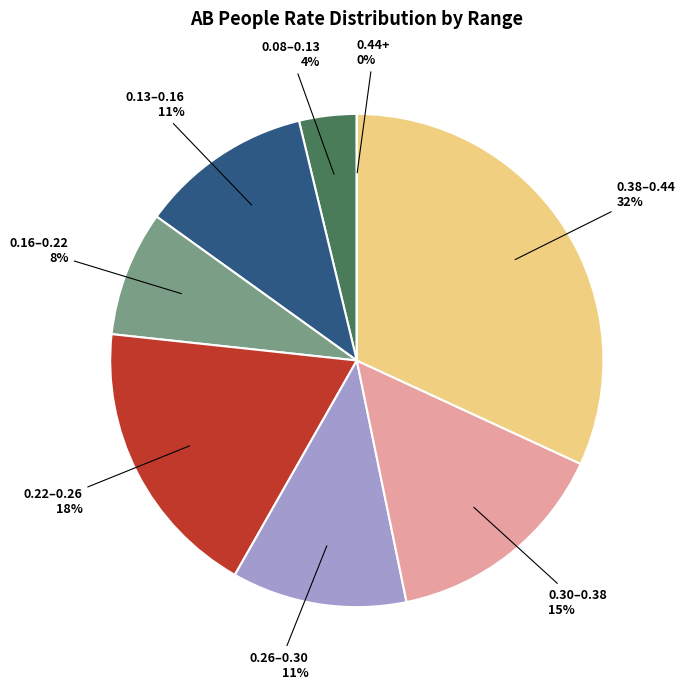

Does any single category account for the majority?

No